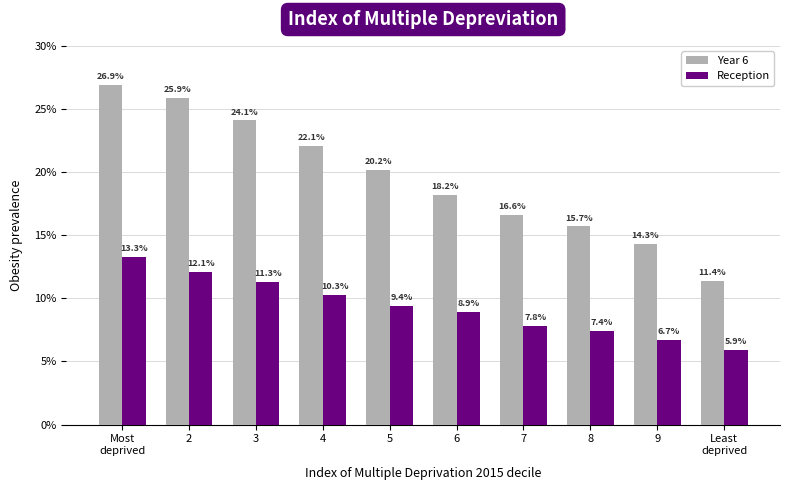

What is the spread (max minus min) of values at 8?

8.3